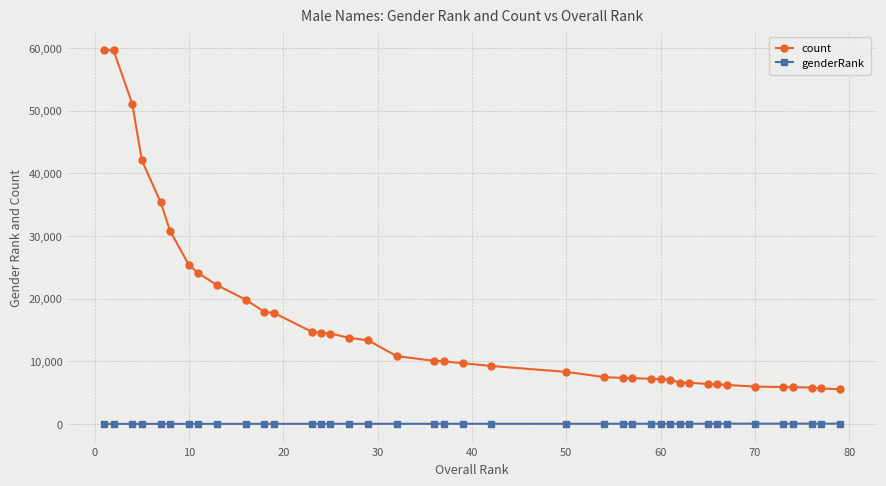

True or false: count and genderRank intersect in this chart.

False